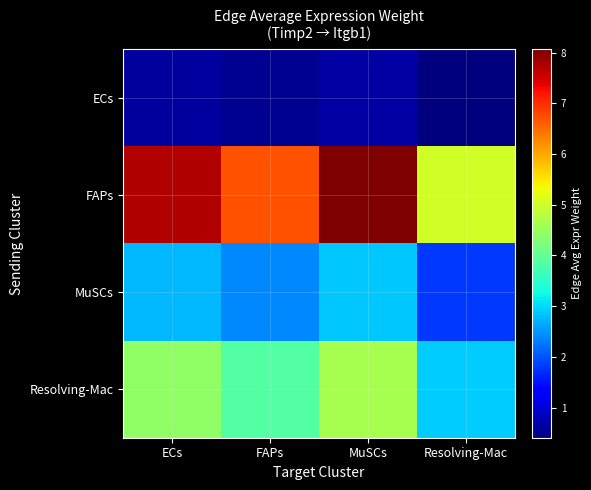

Reading left to right, transcribe all the data shown in this chart.

ECs: ECs=6277504.7	FAPs=5462606.3	MuSCs=6561611.4	Resolving-Mac=4089616.3
FAPs: ECs=77159782.0	FAPs=67143480.4	MuSCs=80651872.6	Resolving-Mac=50267410.1
MuSCs: ECs=27504529.5	FAPs=23934098.7	MuSCs=28749327.0	Resolving-Mac=17918421.1
Resolving-Mac: ECs=44391748.0	FAPs=38629145.7	MuSCs=46400825.8	Resolving-Mac=28919965.1